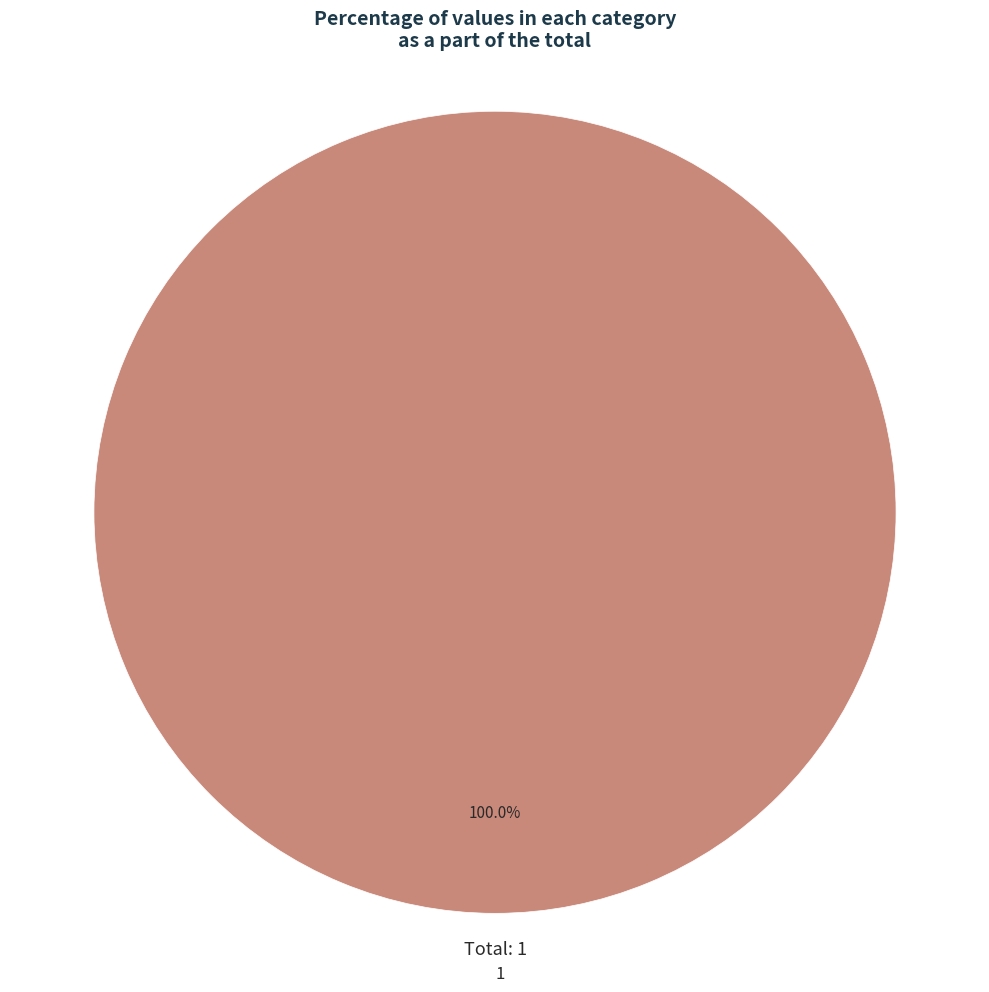

What is the majority slice?

1